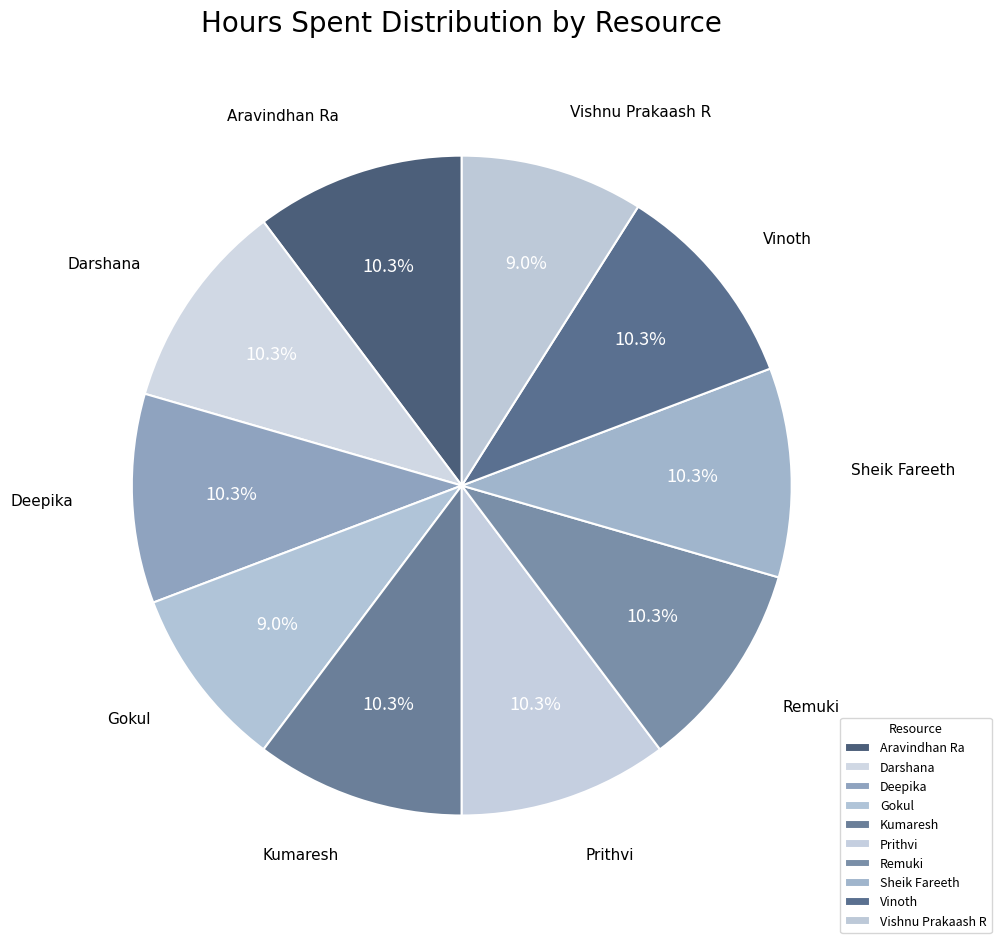

What is the ratio of the value at Vinoth to the value at Darshana?

1.0